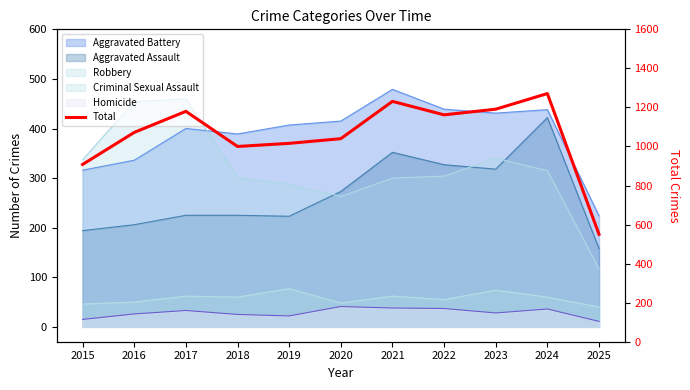

List the labels in order of value, smallest first.

2025, 2015, 2018, 2019, 2020, 2016, 2022, 2017, 2023, 2021, 2024